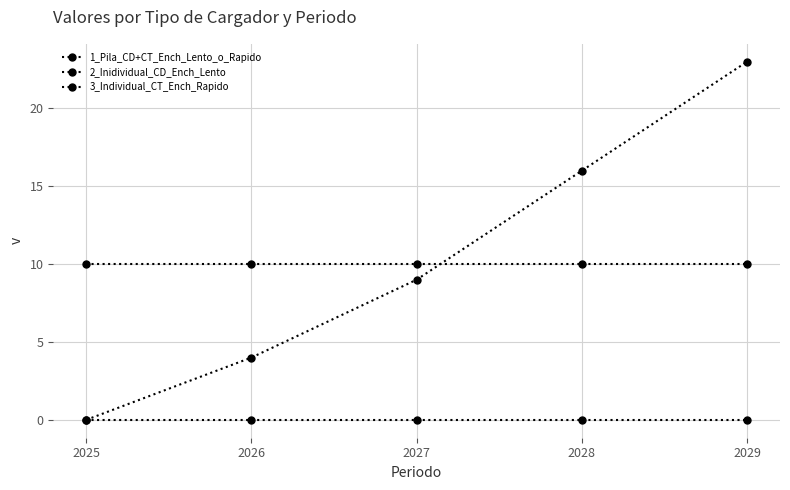

Which series changed the most between 2025 and 2026?

2_Inidividual_CD_Ench_Lento